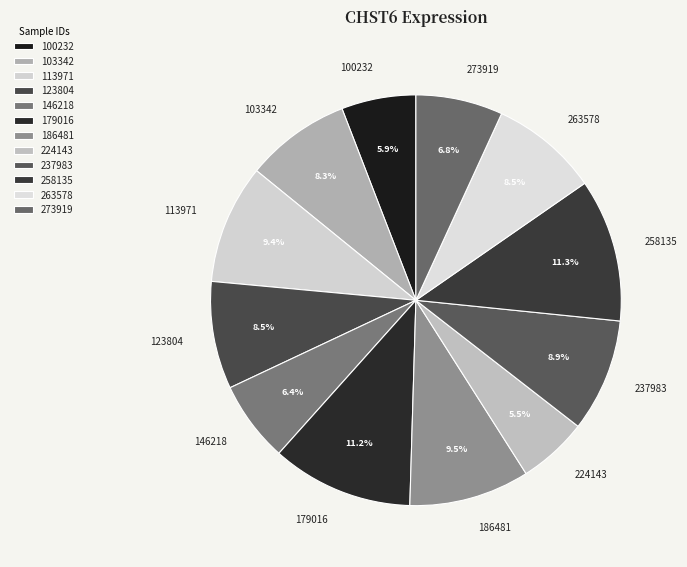

What is the ratio of the value at 186481 to the value at 113971?

1.0